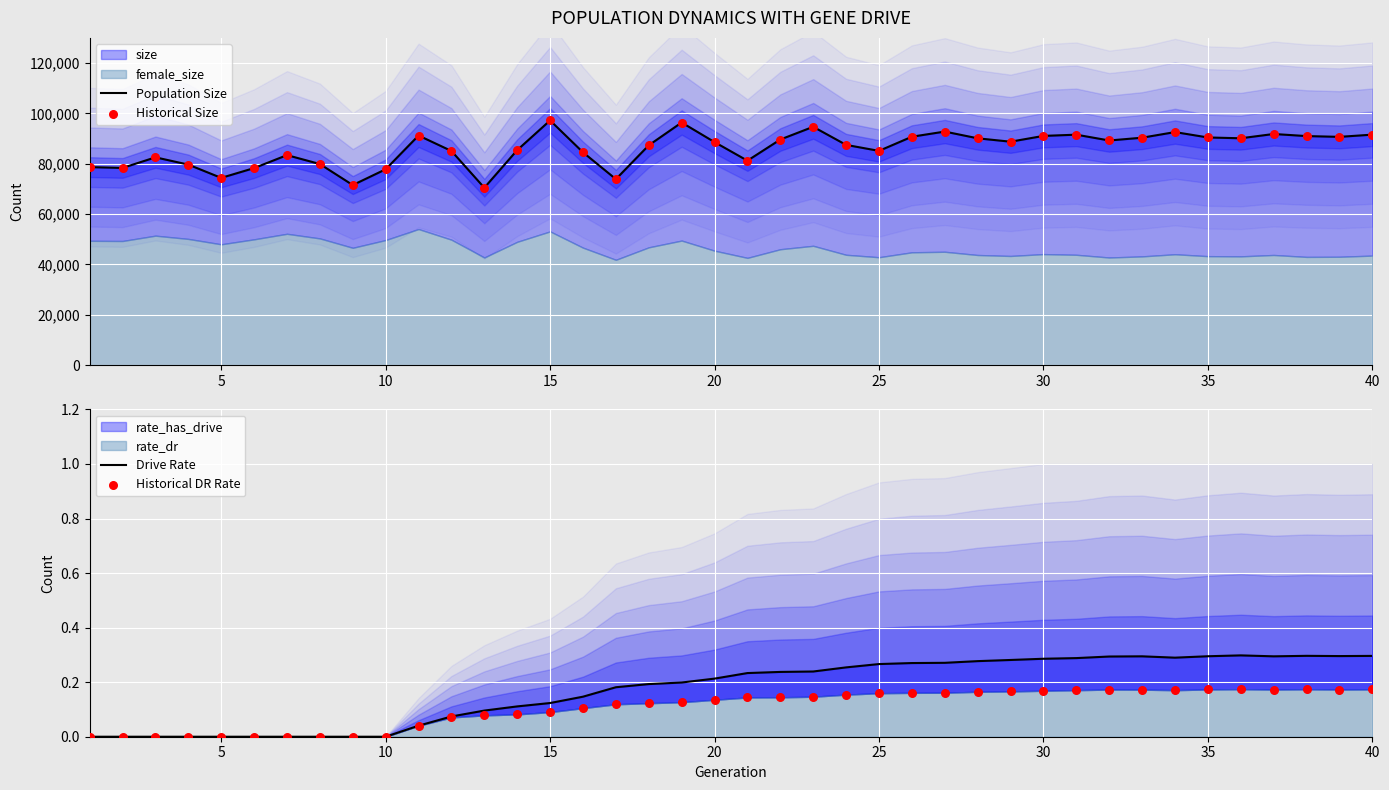

Which series has the largest Y range (max minus min)?

Population Size